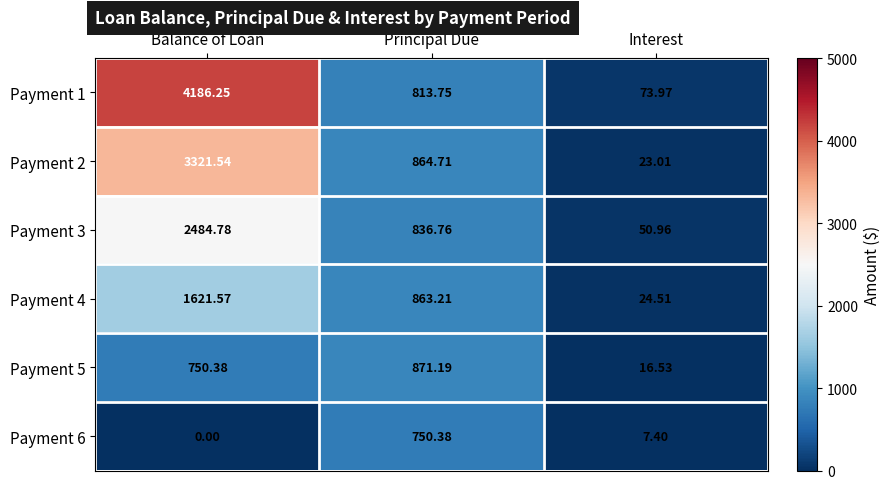

Is the value of Payment 3 at Principal Due greater than the value of Payment 2 at Principal Due?

No